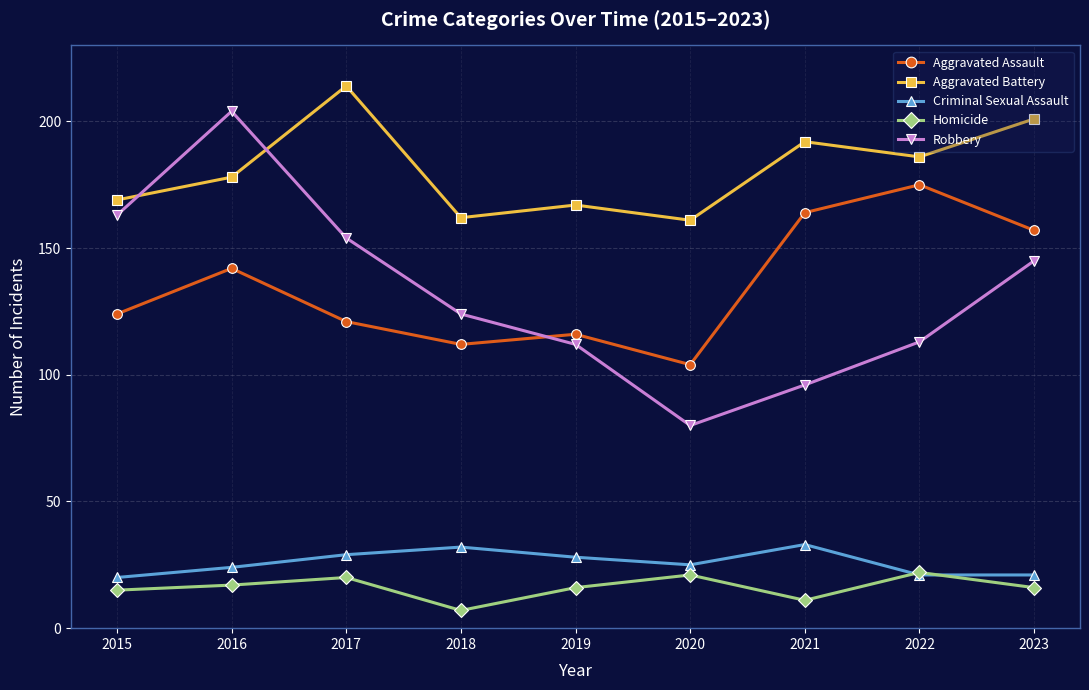

Reading right to left, what are all the values shown in this chart?

Aggravated Assault: 157	175	164	104	116	112	121	142	124
Aggravated Battery: 201	186	192	161	167	162	214	178	169
Criminal Sexual Assault: 21	21	33	25	28	32	29	24	20
Homicide: 16	22	11	21	16	7	20	17	15
Robbery: 145	113	96	80	112	124	154	204	163